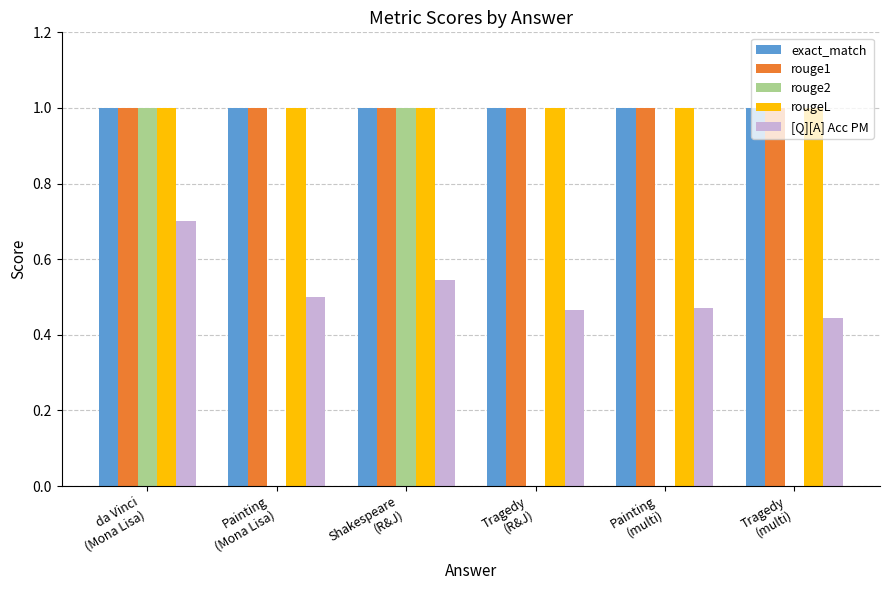

What is the sum of all [Q][A] Acc PM values?

3.1